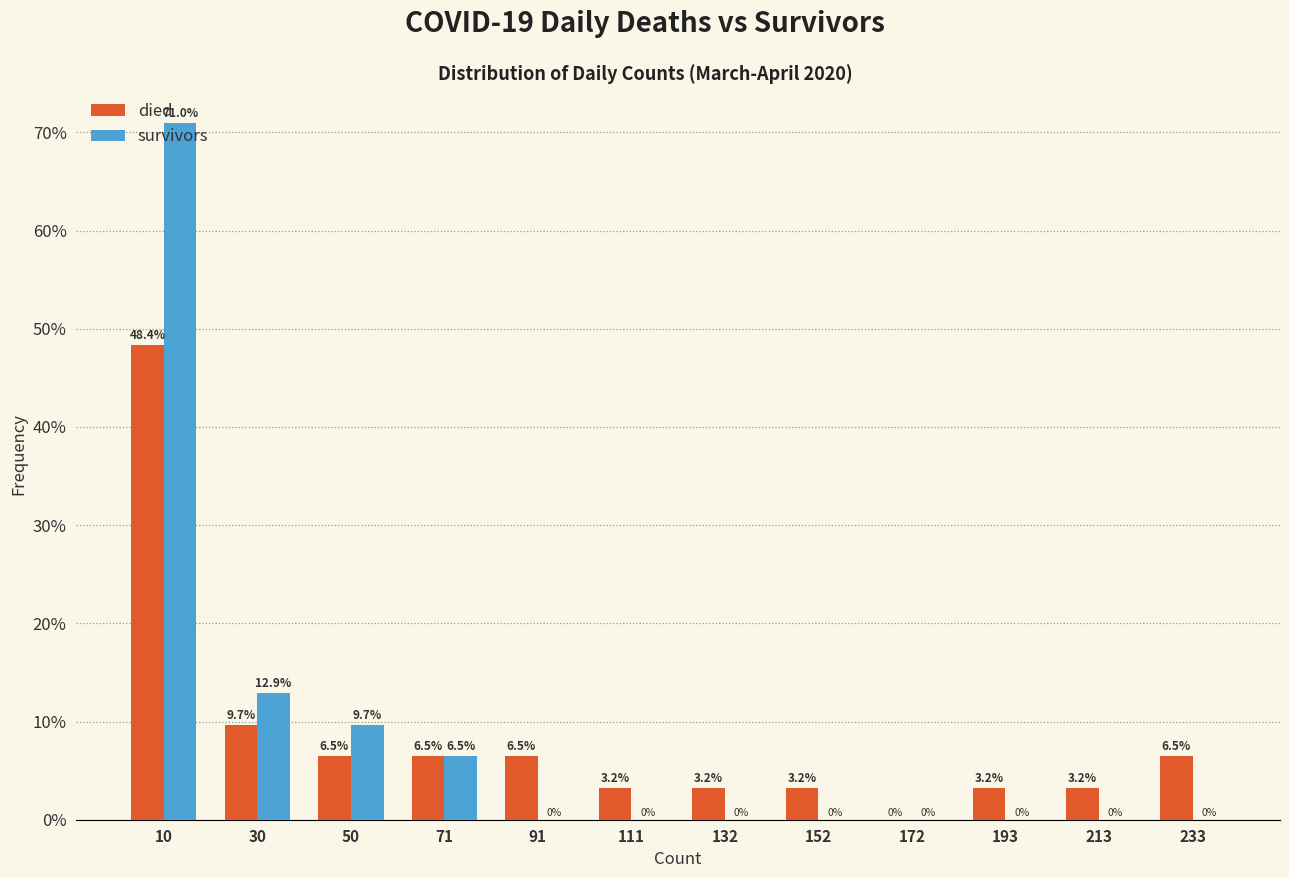

Reading left to right, transcribe this chart: for each range on the x-axis, give the height of each series' bar. The bar edges are not printed on the chart, so give them approximately, as read against the axis.

0 to 20: died=48.4	survivors=71.0
20 to 40: died=9.7	survivors=12.9
40 to 60: died=6.5	survivors=9.7
60 to 80: died=6.5	survivors=6.5
80 to 100: died=6.5	survivors=0.0
100 to 120: died=3.2	survivors=0.0
120 to 140: died=3.2	survivors=0.0
140 to 165: died=3.2	survivors=0.0
165 to 185: died=0.0	survivors=0.0
185 to 205: died=3.2	survivors=0.0
205 to 225: died=3.2	survivors=0.0
225 to 245: died=6.5	survivors=0.0